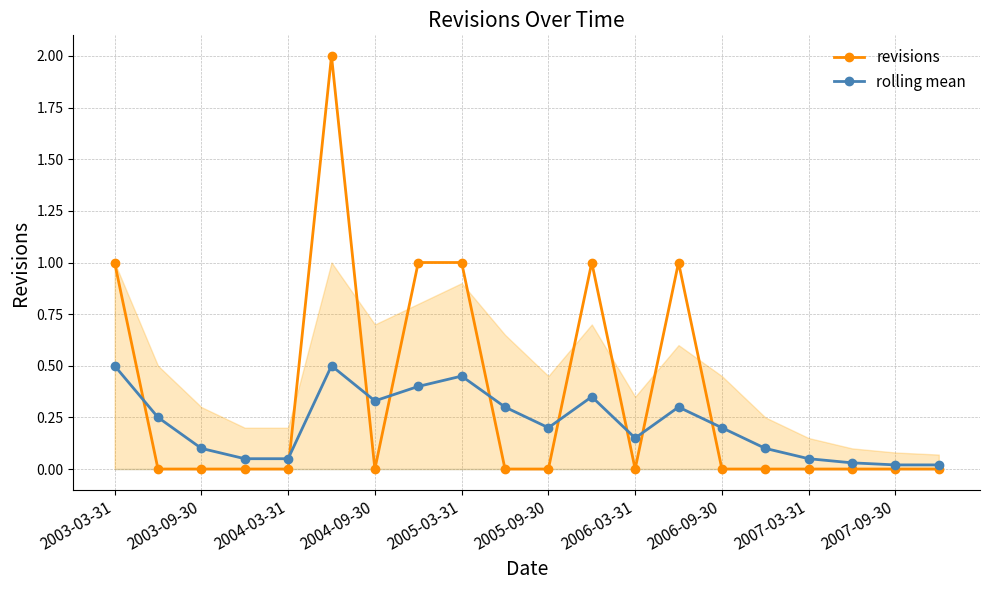

How many interior local peaks does the revisions series have?

3